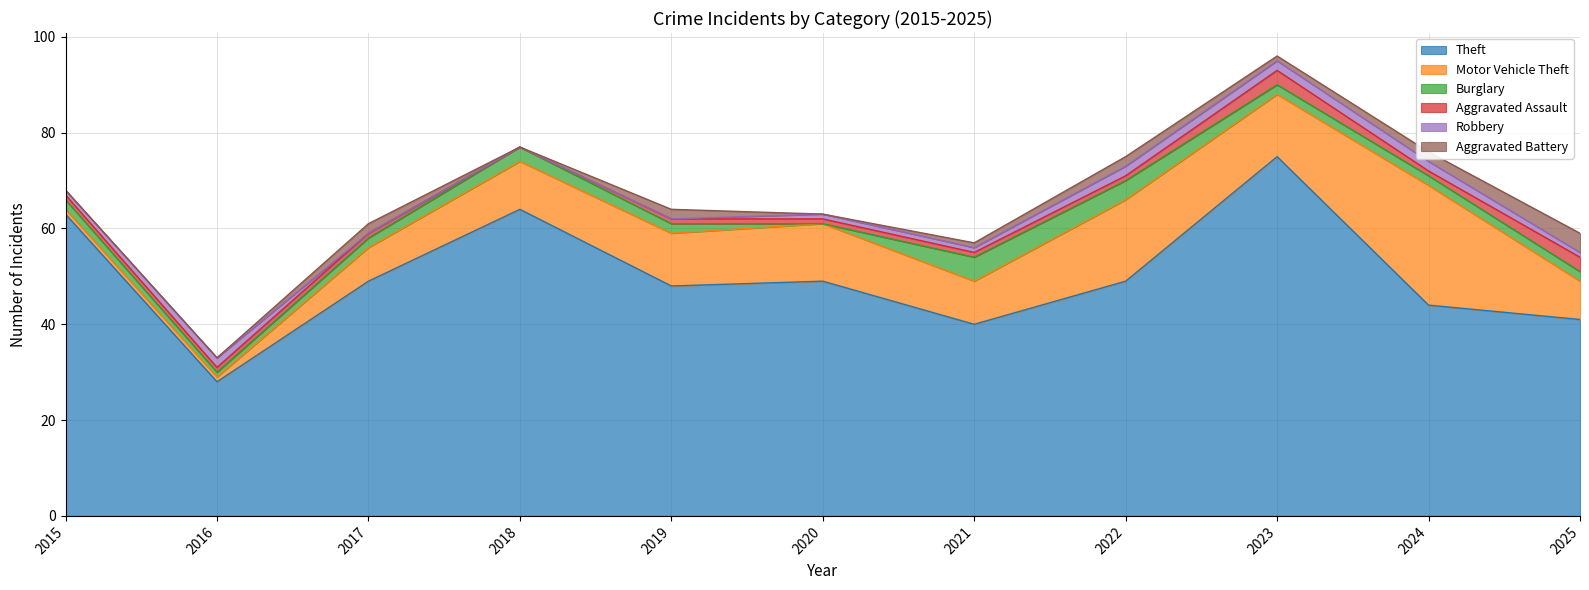

What is the total value across all series at 2016?

33